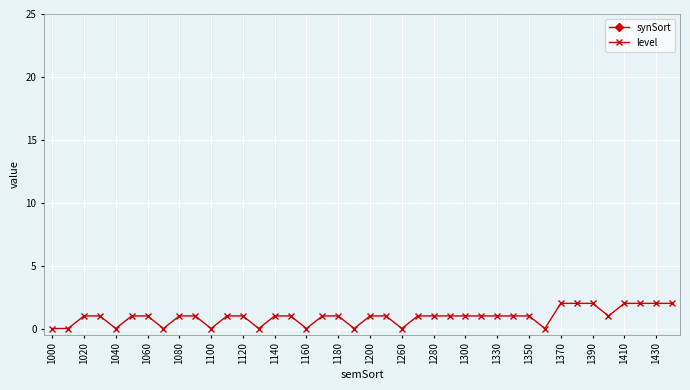

True or false: level has more than 2 points higher than both neighbors.

False